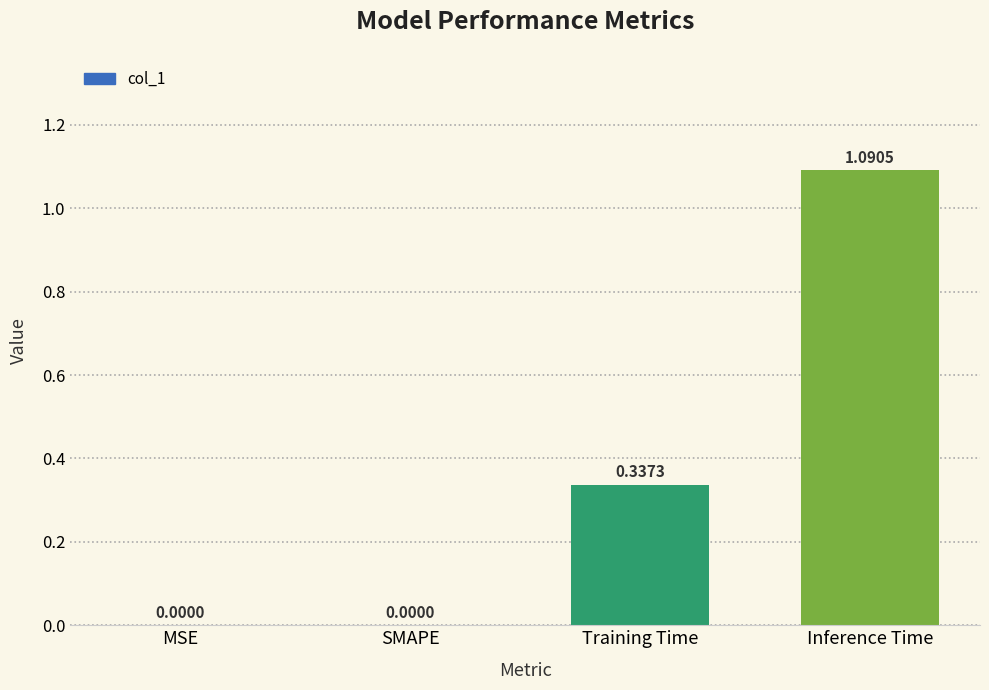

What is the change in value from Training Time to Inference Time?

+0.8